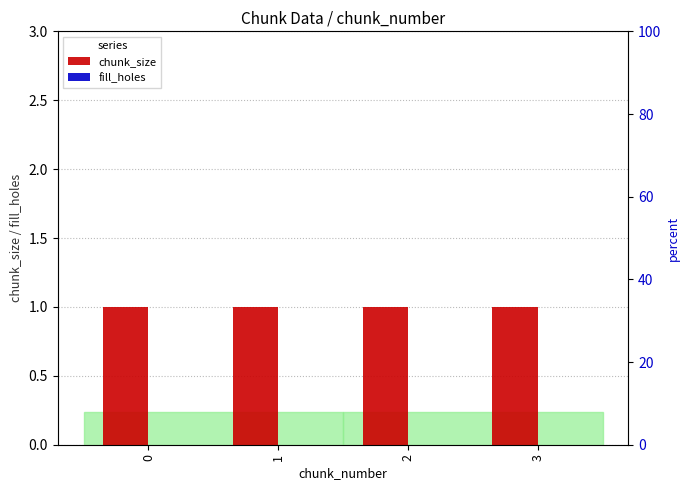

Reading right to left, extract all data points from this chart.

chunk_size: 1	1	1	1
fill_holes: 0	0	0	0